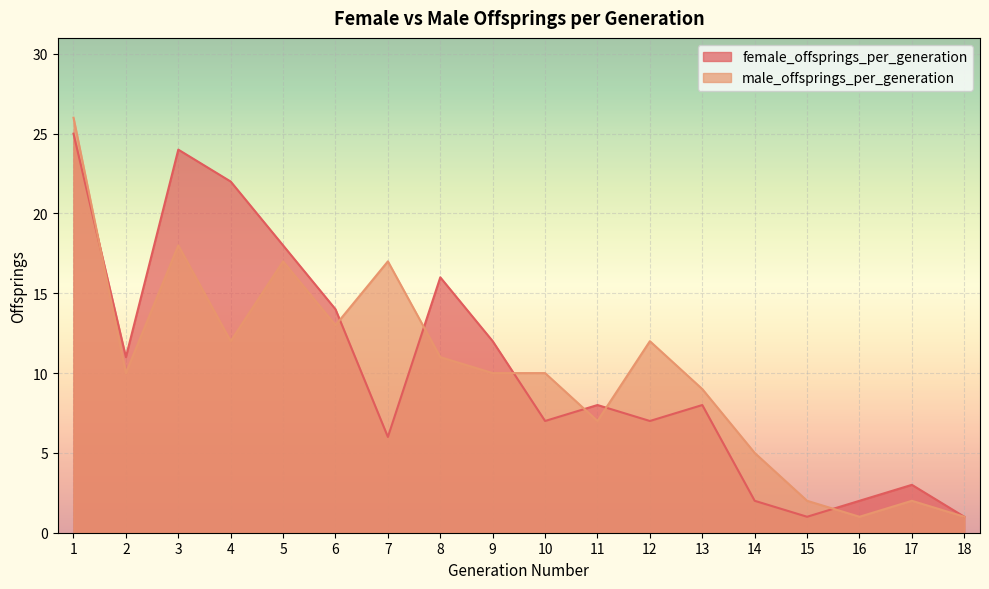

Rank the series at 1 from highest to lowest value.

male_offsprings_per_generation, female_offsprings_per_generation